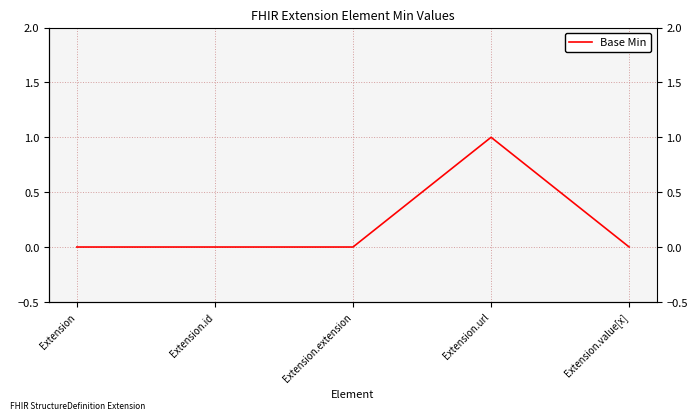

How many lines are shown in the chart?

1